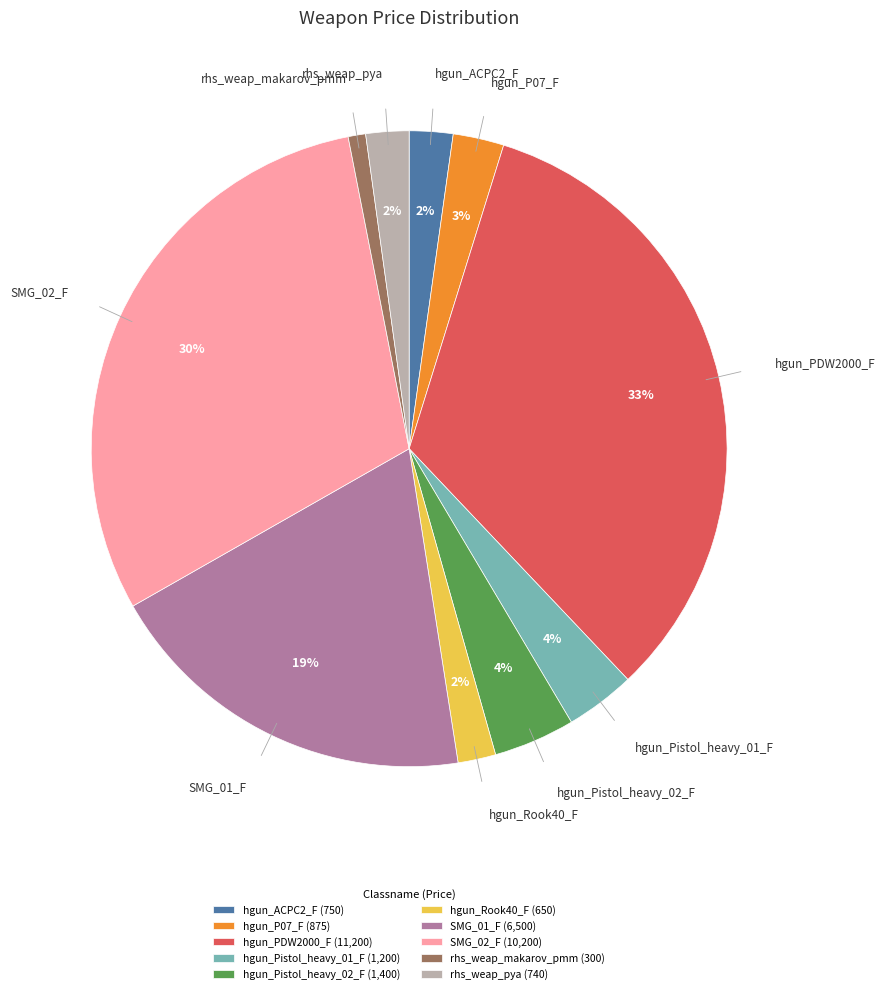

Combined, do hgun_Rook40_F (650) and hgun_P07_F (875) account for over 50%?

No